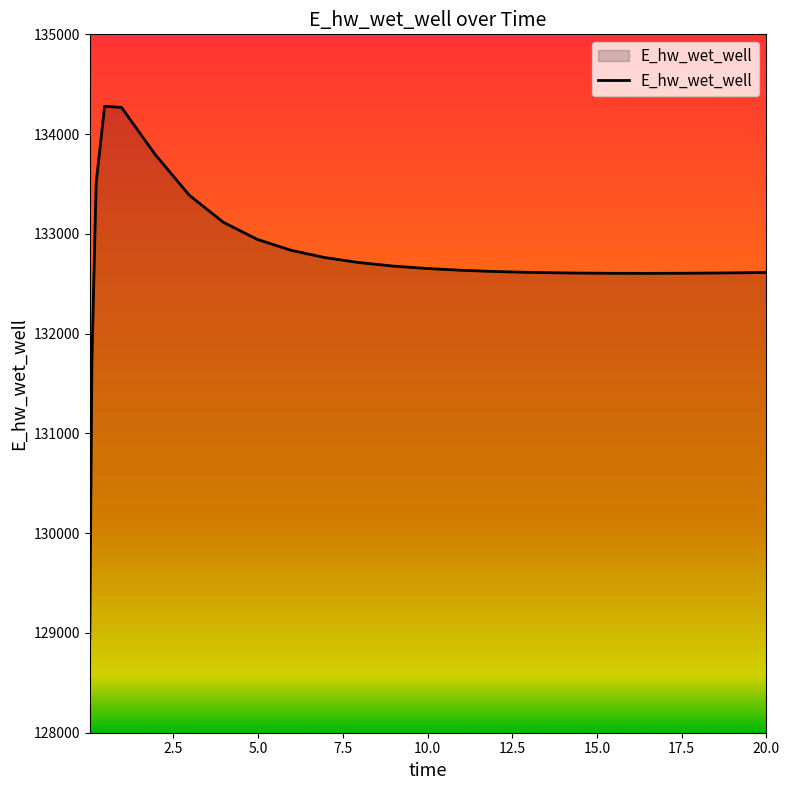

What is the smallest value displayed?

128940.4